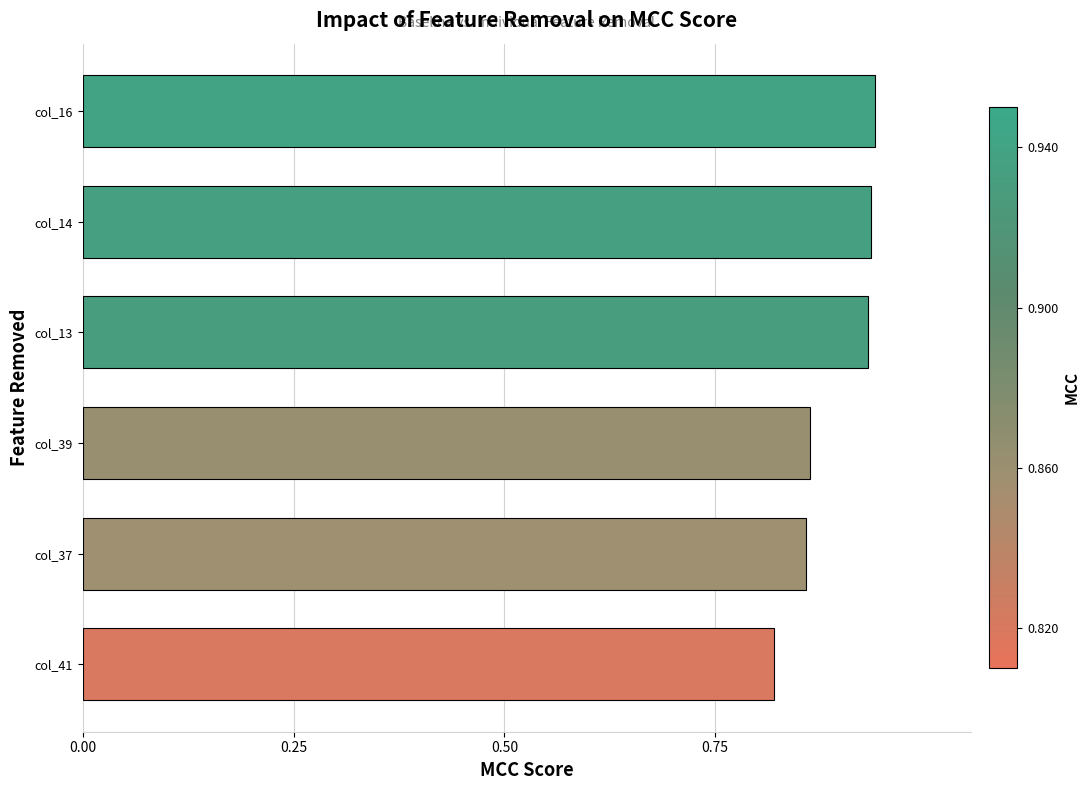

Which category has the lowest value across all series?

col_41